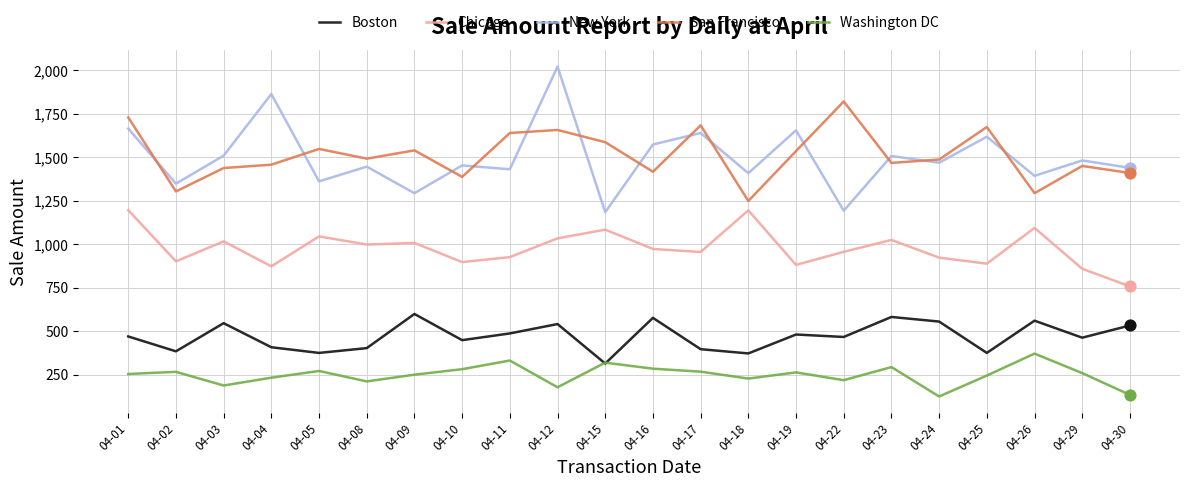

What are all the series names shown in the legend?

Boston, Chicago, New York, San Francisco, Washington DC